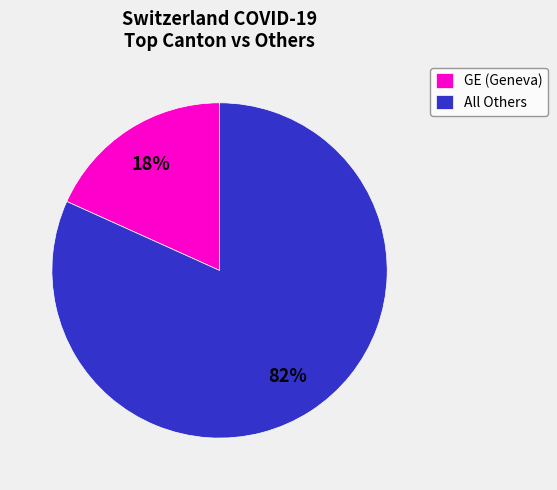

Do All Others and GE (Geneva) together represent more than half of the pie?

Yes